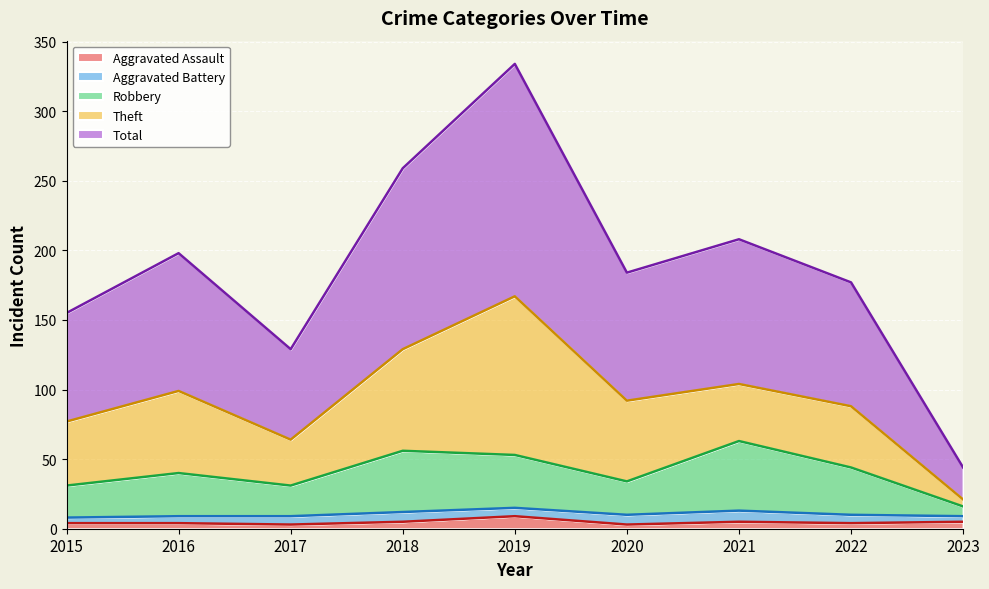

True or false: Robbery and Total cross at least once.

False